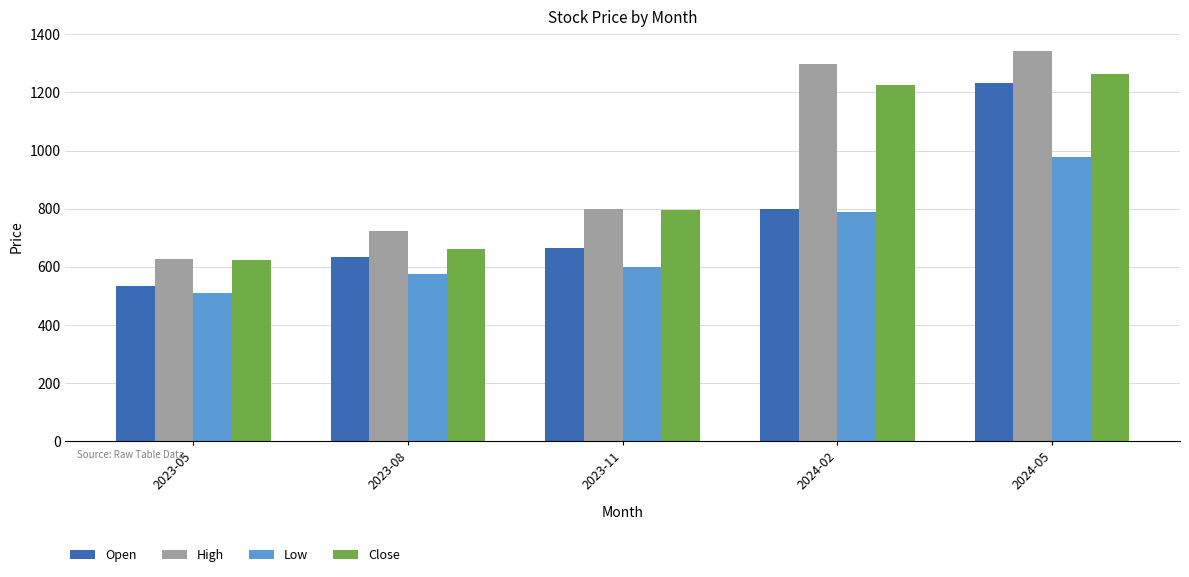

What is the minimum value shown in the chart?

510.0